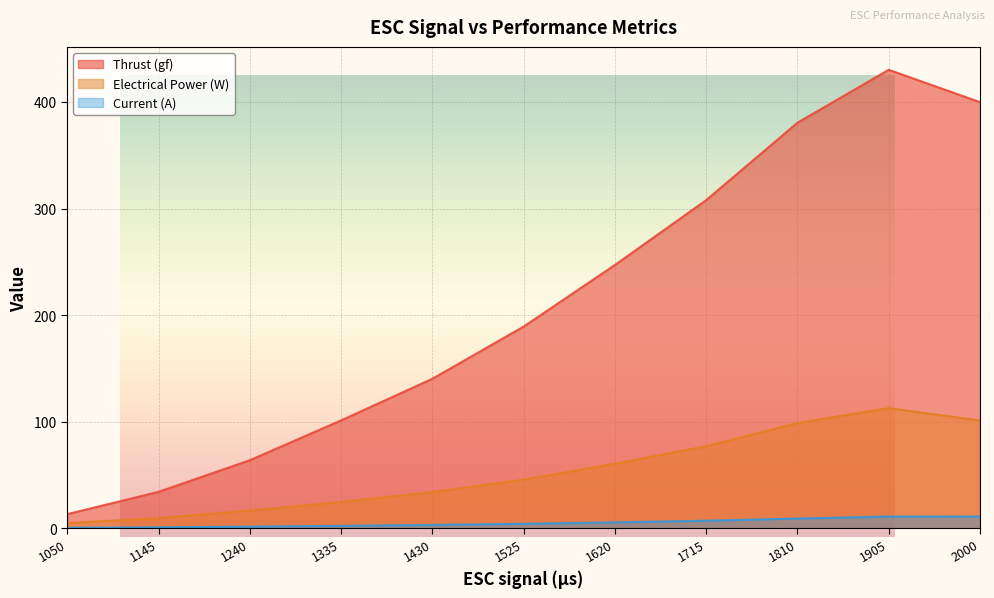

How many values in the Current (A) series exceed 4?

6